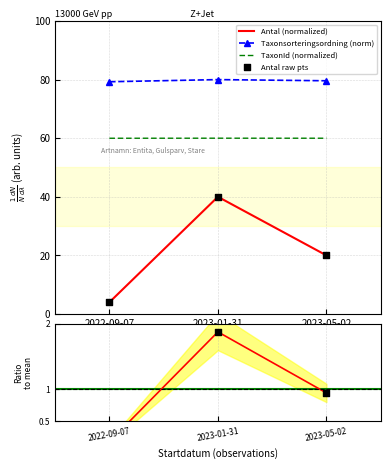

Which series contains the highest Y value?

Taxonsorteringsordning